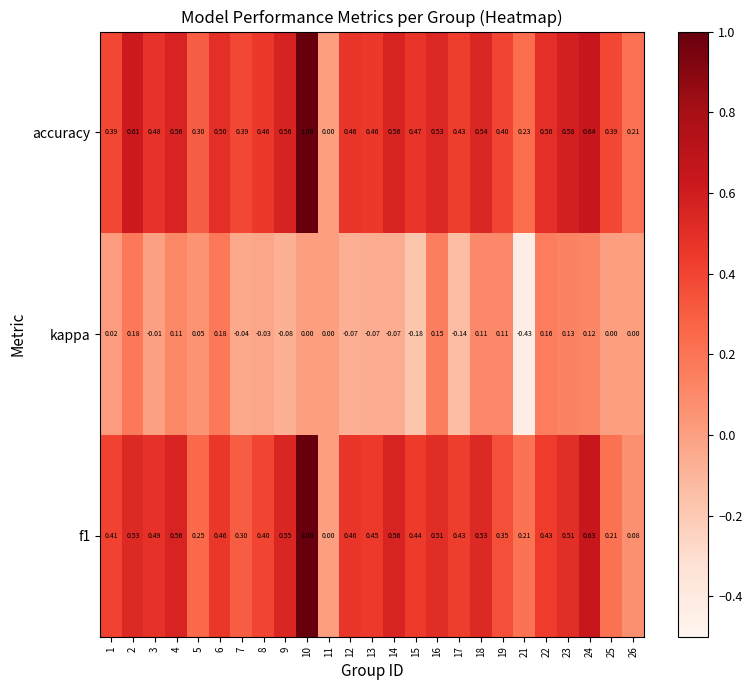

Which series has the largest total across all categories?

accuracy